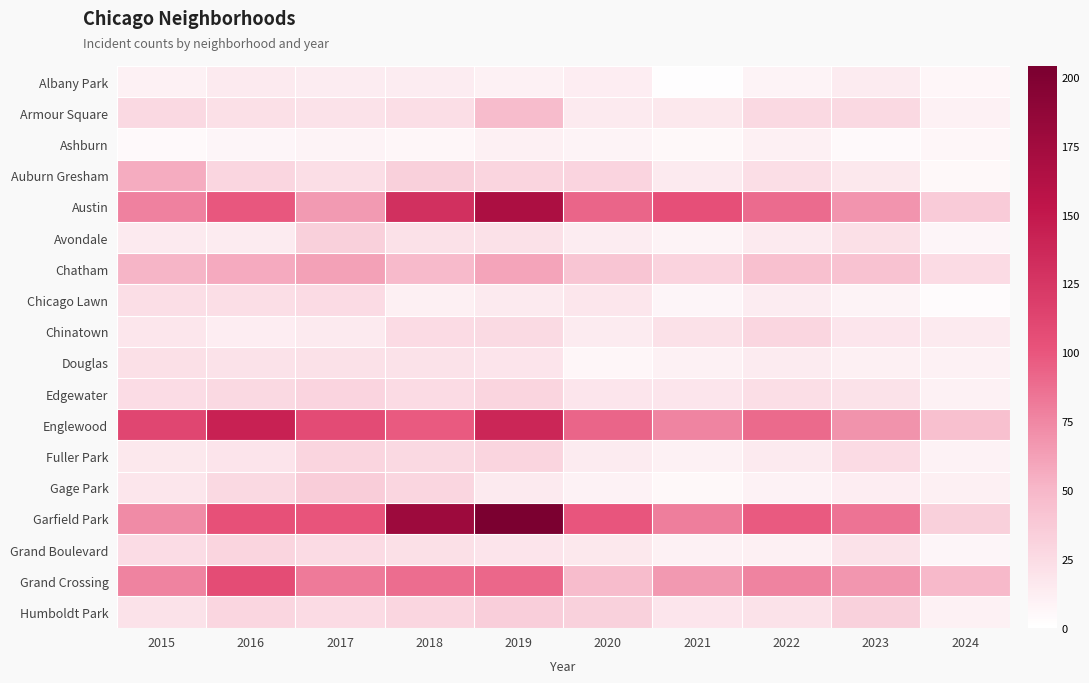

Reading right to left, extract all data points from this chart.

Albany Park: 2024=6	2023=14	2022=8	2021=1	2020=12	2019=10	2018=13	2017=13	2016=15	2015=10
Armour Square: 2024=10	2023=27	2022=27	2021=16	2020=15	2019=47	2018=23	2017=20	2016=22	2015=27
Ashburn: 2024=6	2023=4	2022=11	2021=5	2020=8	2019=11	2018=6	2017=8	2016=7	2015=4
Auburn Gresham: 2024=5	2023=16	2022=23	2021=15	2020=30	2019=29	2018=33	2017=23	2016=28	2015=56
Austin: 2024=36	2023=68	2022=89	2021=104	2020=92	2019=167	2018=130	2017=65	2016=99	2015=78
Avondale: 2024=7	2023=22	2022=15	2021=8	2020=13	2019=21	2018=21	2017=33	2016=14	2015=15
Chatham: 2024=25	2023=43	2022=44	2021=31	2020=40	2019=60	2018=48	2017=62	2016=57	2015=51
Chicago Lawn: 2024=3	2023=8	2022=13	2021=7	2020=17	2019=15	2018=11	2017=25	2016=23	2015=23
Chinatown: 2024=15	2023=18	2022=28	2021=21	2020=14	2019=26	2018=25	2017=15	2016=12	2015=17
Douglas: 2024=10	2023=11	2022=14	2021=10	2020=6	2019=19	2018=20	2017=21	2016=20	2015=22
Edgewater: 2024=10	2023=20	2022=23	2021=18	2020=18	2019=29	2018=25	2017=30	2016=27	2015=24
Englewood: 2024=44	2023=69	2022=90	2021=76	2020=92	2019=138	2018=98	2017=107	2016=142	2015=111
Fuller Park: 2024=9	2023=25	2022=15	2021=10	2020=14	2019=29	2018=27	2017=29	2016=19	2015=16
Gage Park: 2024=11	2023=12	2022=9	2021=5	2020=9	2019=15	2018=28	2017=35	2016=27	2015=17
Garfield Park: 2024=33	2023=85	2022=98	2021=79	2020=100	2019=204	2018=178	2017=101	2016=103	2015=73
Grand Boulevard: 2024=7	2023=20	2022=11	2021=10	2020=16	2019=19	2018=22	2017=25	2016=29	2015=24
Grand Crossing: 2024=49	2023=67	2022=77	2021=66	2020=47	2019=91	2018=88	2017=82	2016=106	2015=77
Humboldt Park: 2024=10	2023=32	2022=20	2021=18	2020=32	2019=34	2018=28	2017=25	2016=28	2015=20